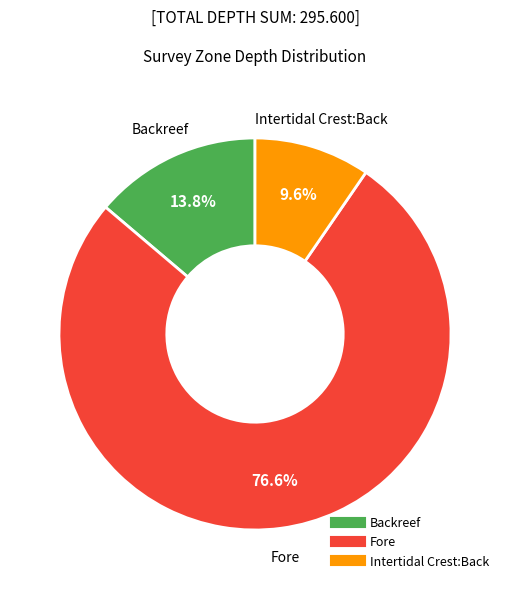

Rank the categories by value from lowest to highest.

Intertidal Crest:Back, Backreef, Fore